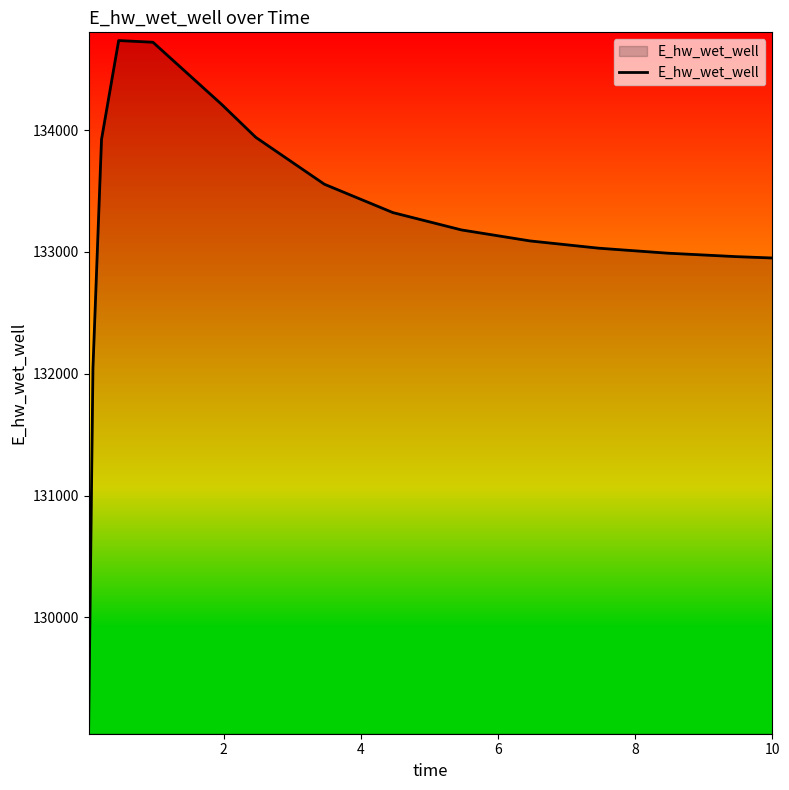

What is the difference between the maximum and minimum values?

5624.6